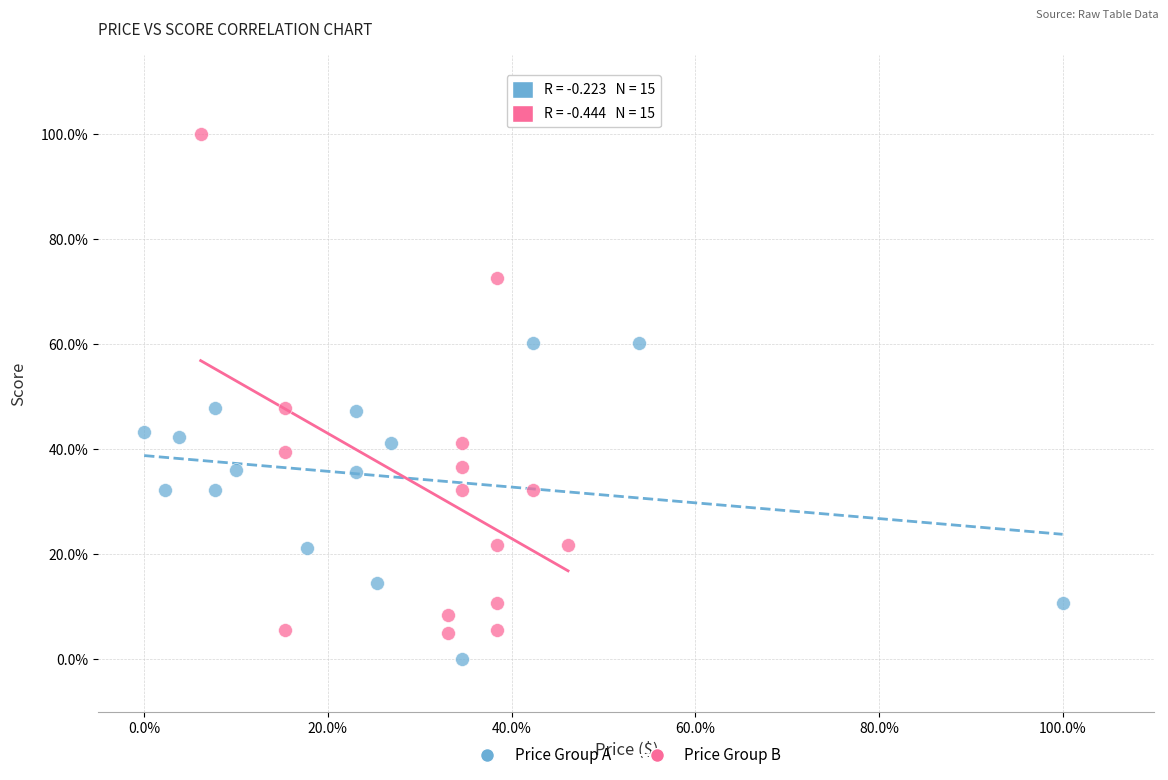

Which series contains the highest Y value?

Price Group B